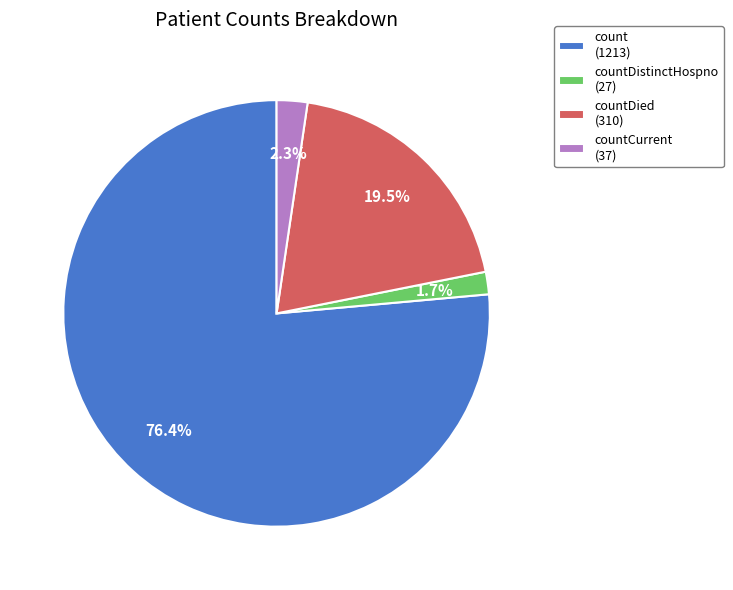

What percentage is NOT represented by countDied (310)?

80.5%